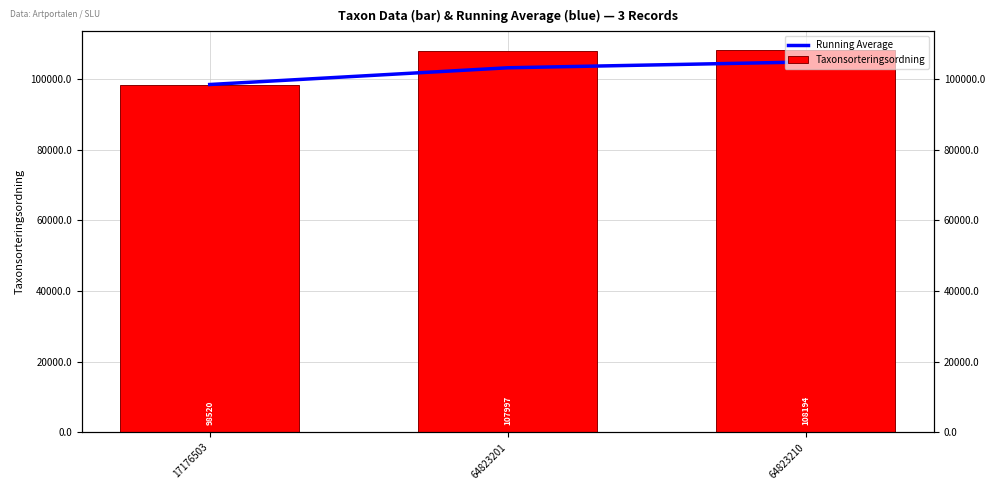

Which has a higher value, 64823201 or 17176503?

64823201